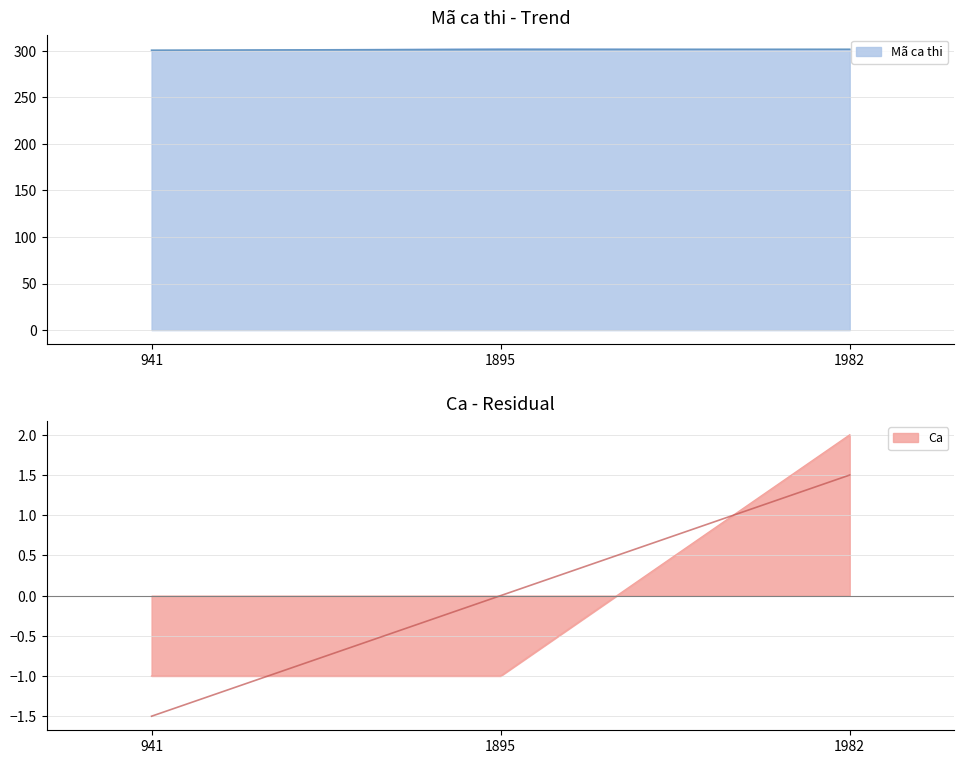

At how many categories does at least one series exceed 161?

3